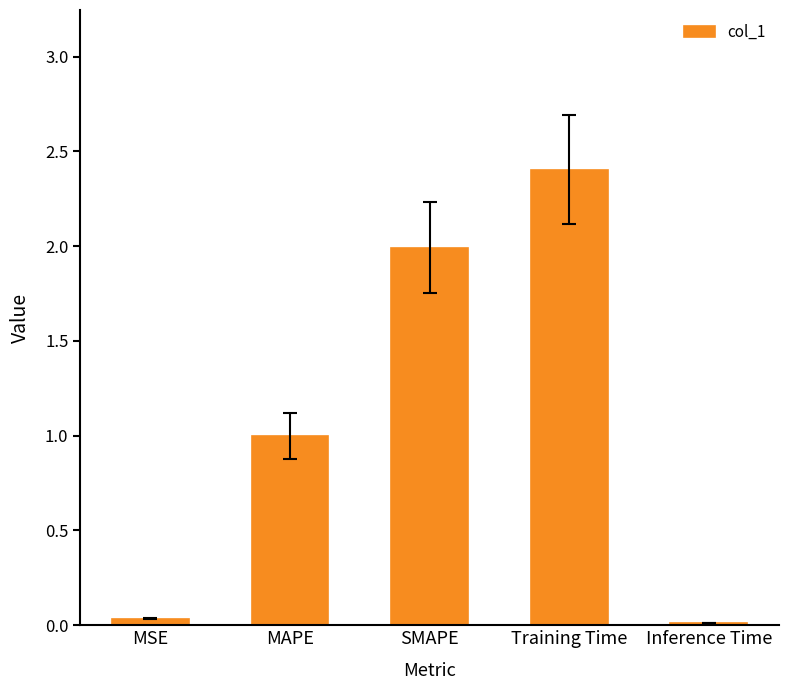

What is the label of the 3rd bar from the left?

SMAPE